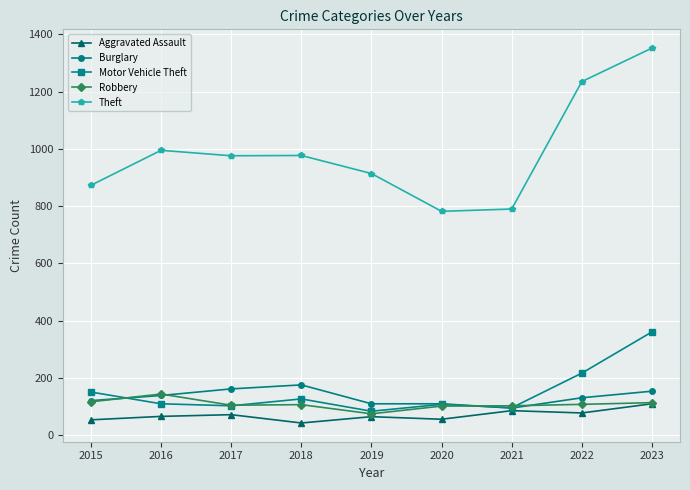

What value does the Theft series have at 2016?

995